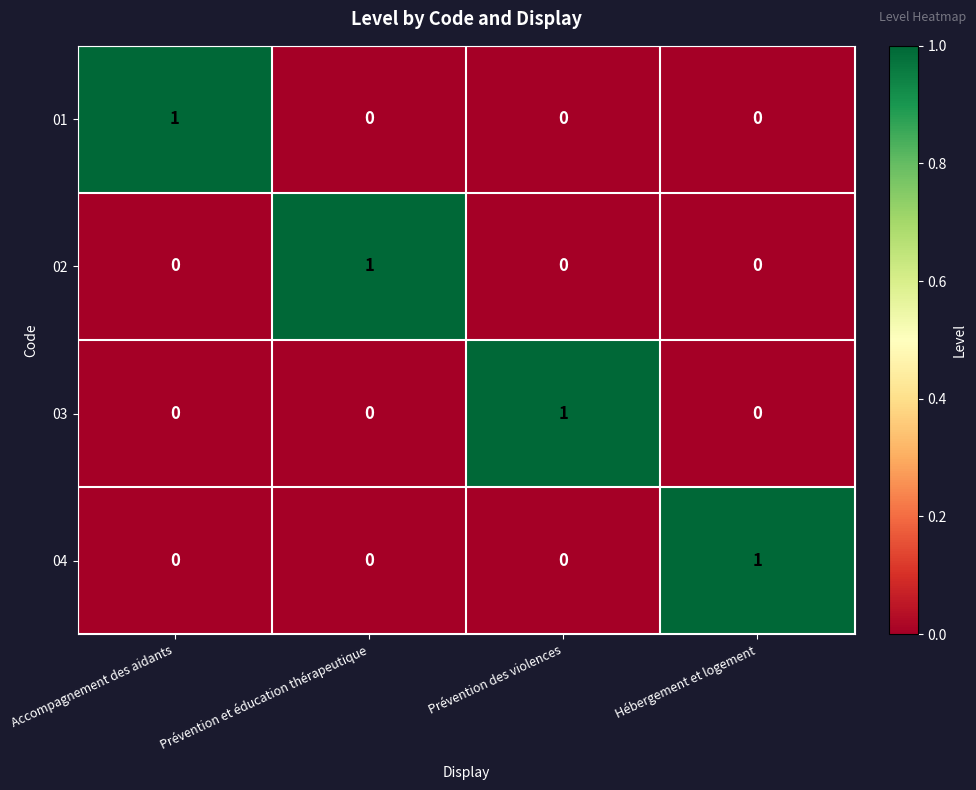

Is the value of 01 at Hébergement et logement greater than the value of 04 at Hébergement et logement?

No